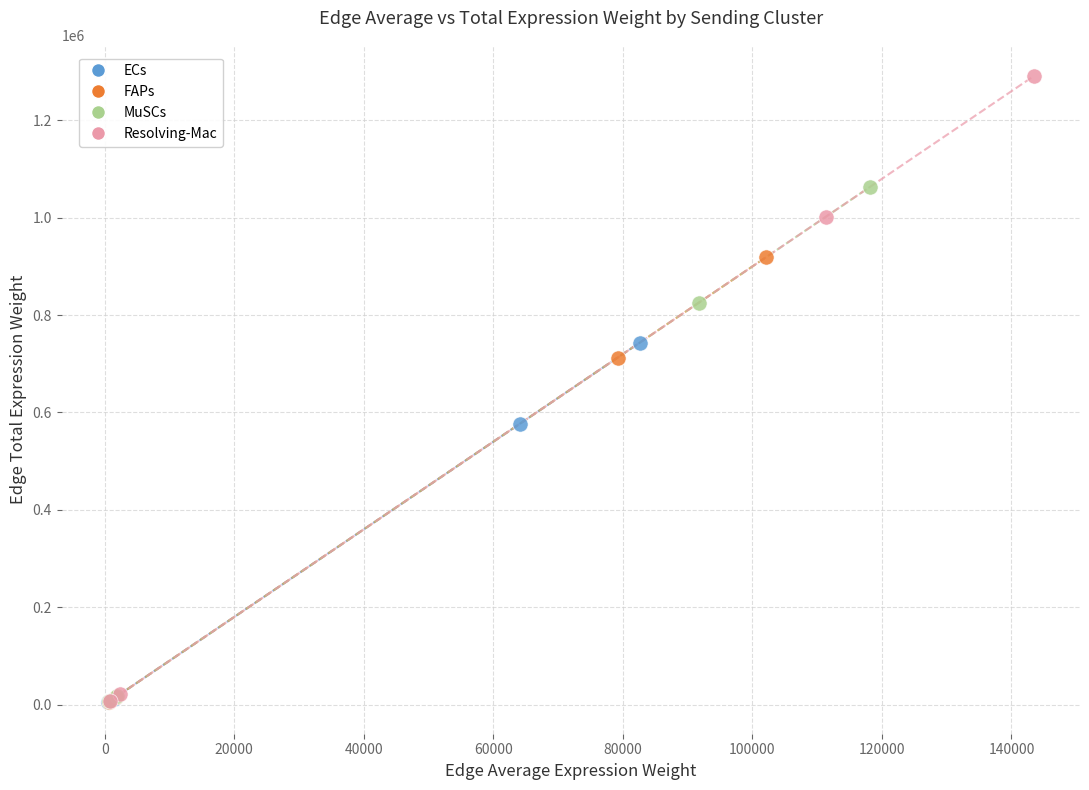

Which series has the widest spread of Y values?

Resolving-Mac